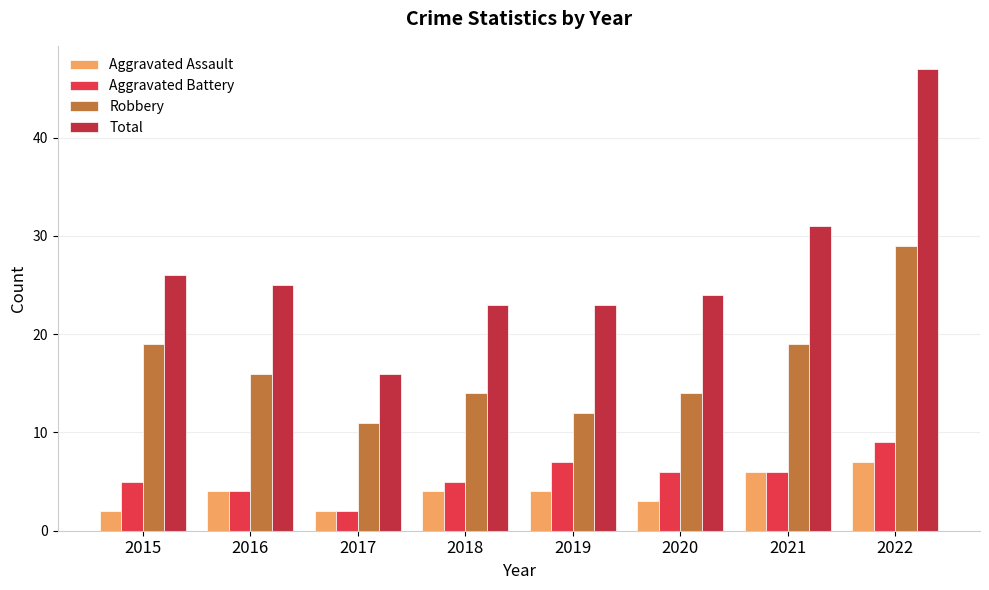

At which category is the sum across all series the highest?

2022